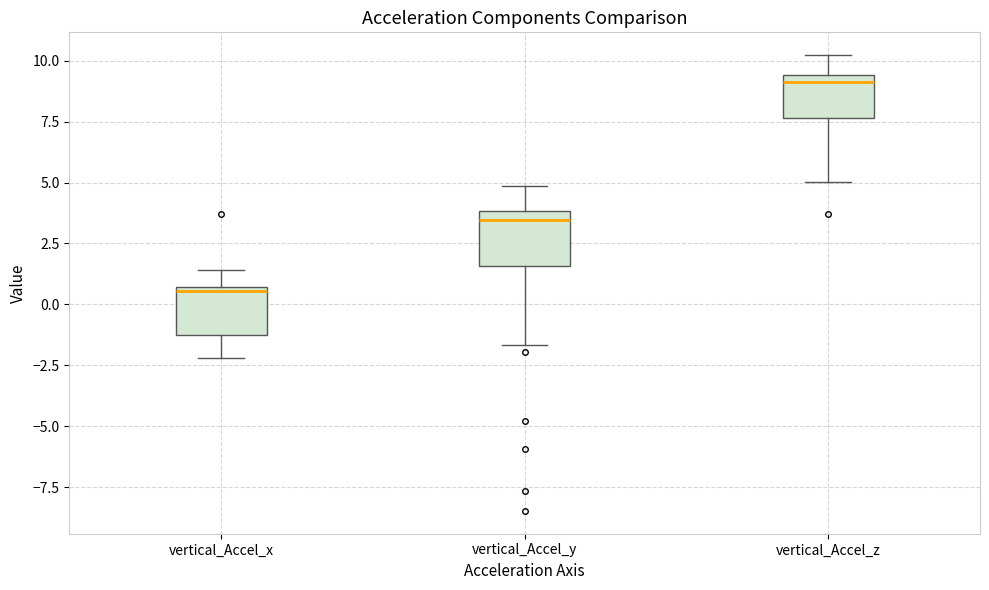

Reading left to right, transcribe this box plot: for each box, give where its median line is, the range the box spans, and where its two whiskers end, as read against the y-axis. The values are not printed on the chart, so give them approximately, as read against the axis.

vertical_Accel_x: median 0.5, box -1.5 to 0.5, whiskers -2.0 to 1.5
vertical_Accel_y: median 3.5, box 1.5 to 4.0, whiskers -1.5 to 5.0
vertical_Accel_z: median 9.0, box 7.5 to 9.5, whiskers 5.0 to 10.0